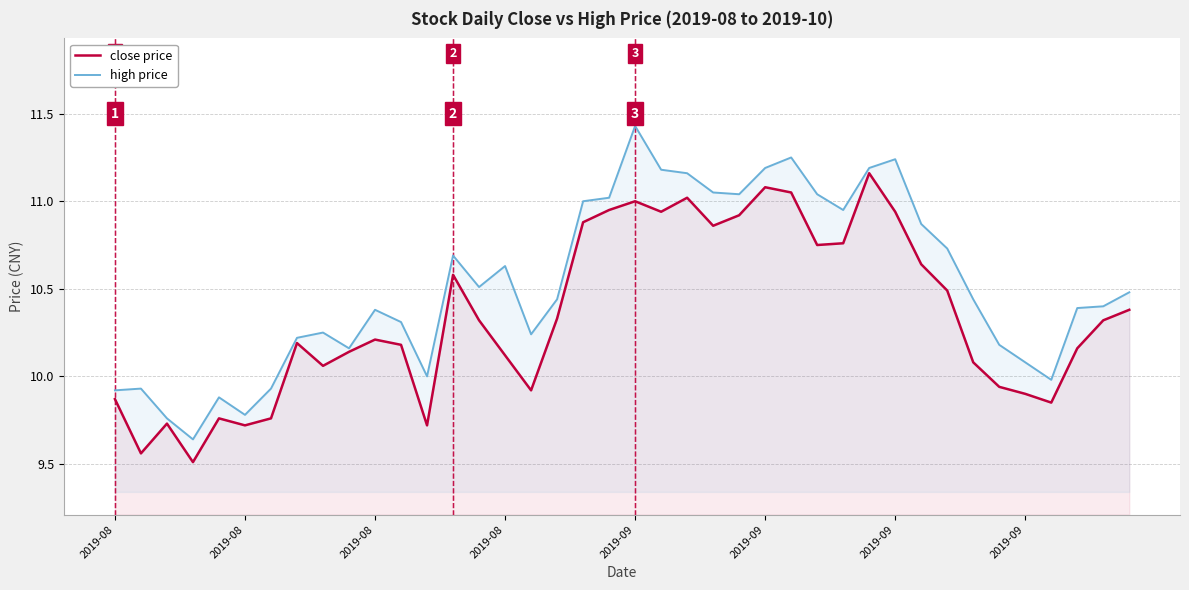

What is the difference between the maximum and minimum values in the close price series?

1.7